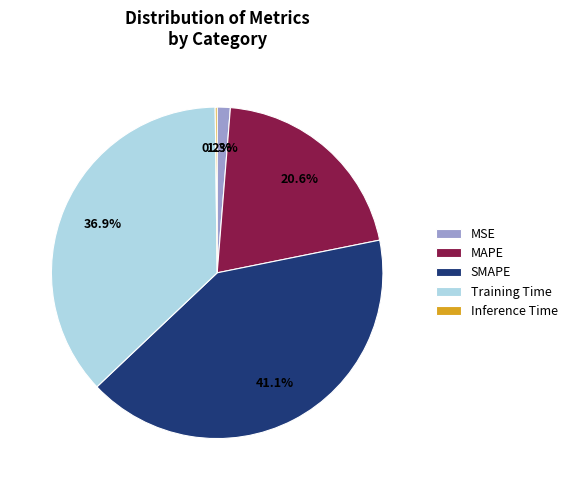

What is the largest slice in the pie chart?

SMAPE